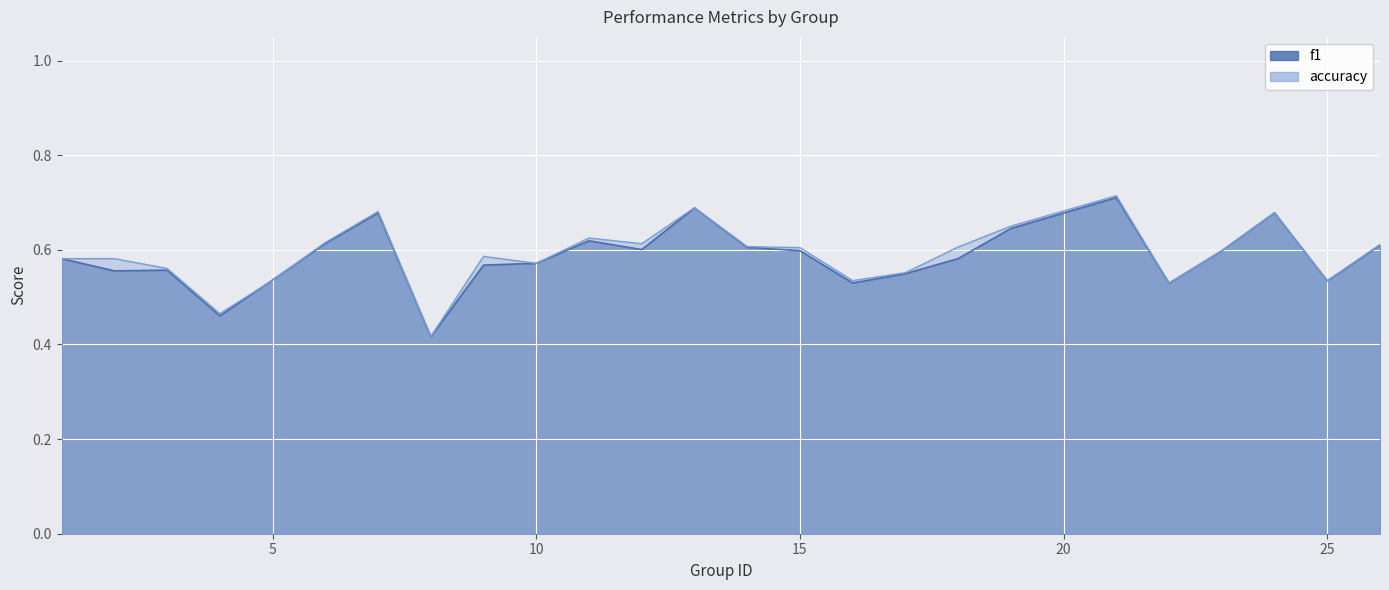

Which series has the widest spread of values?

accuracy